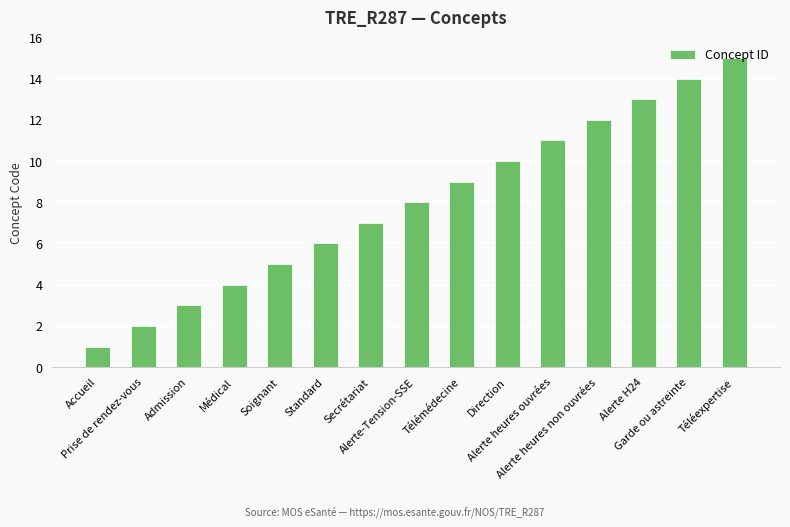

What is the difference between the second highest and minimum values?

13